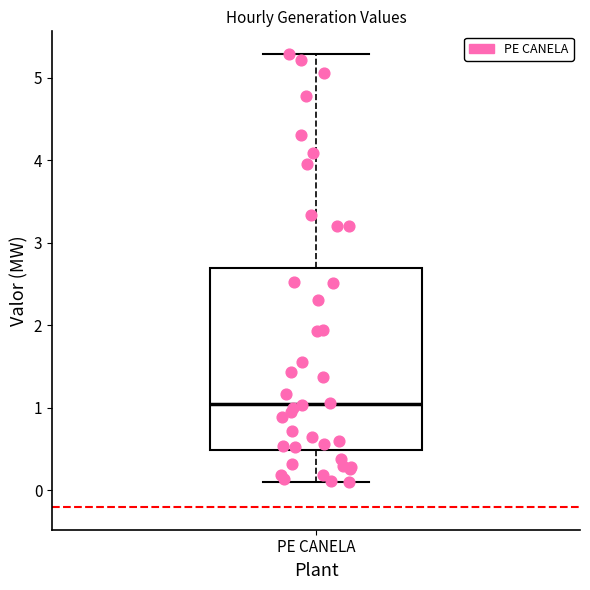

Read this box plot against the y-axis: the position of the median line, the range covered by the box, and the ends of both whiskers. The values are not printed on the chart, so give them approximately, as read against the axis.

median 1.0, box 0.5 to 2.7, whiskers 0.1 to 5.3